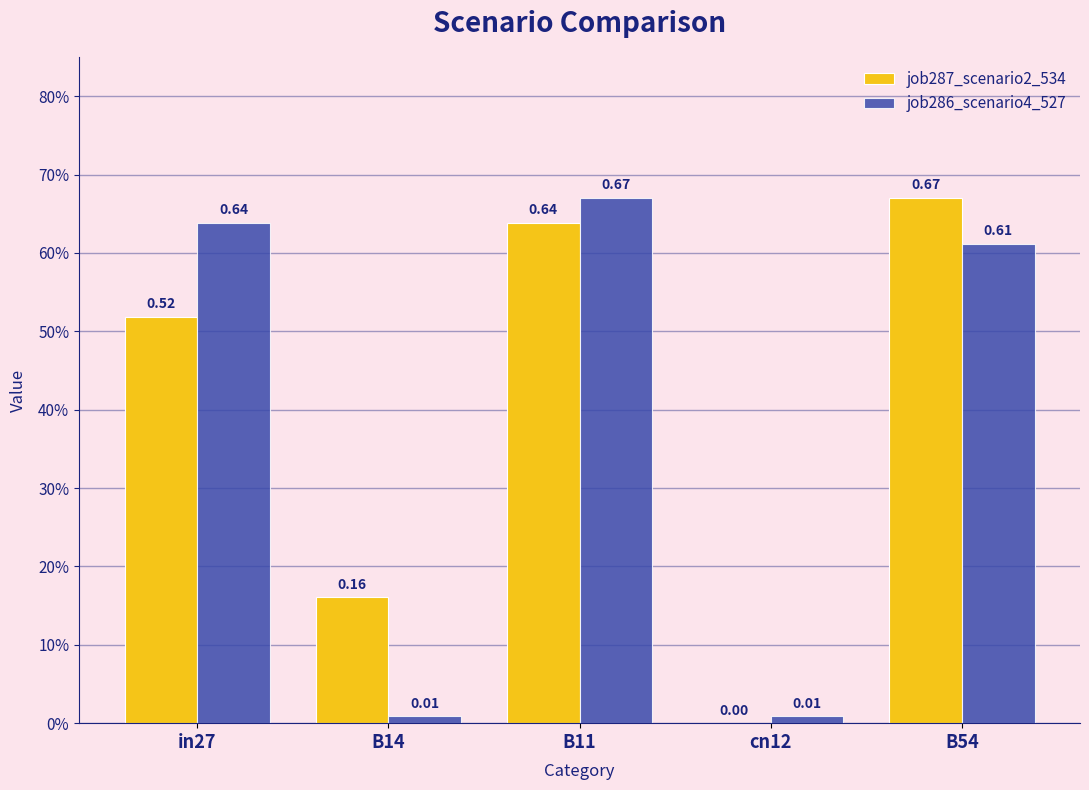

What is the label of the 4th bar from the right?

B14